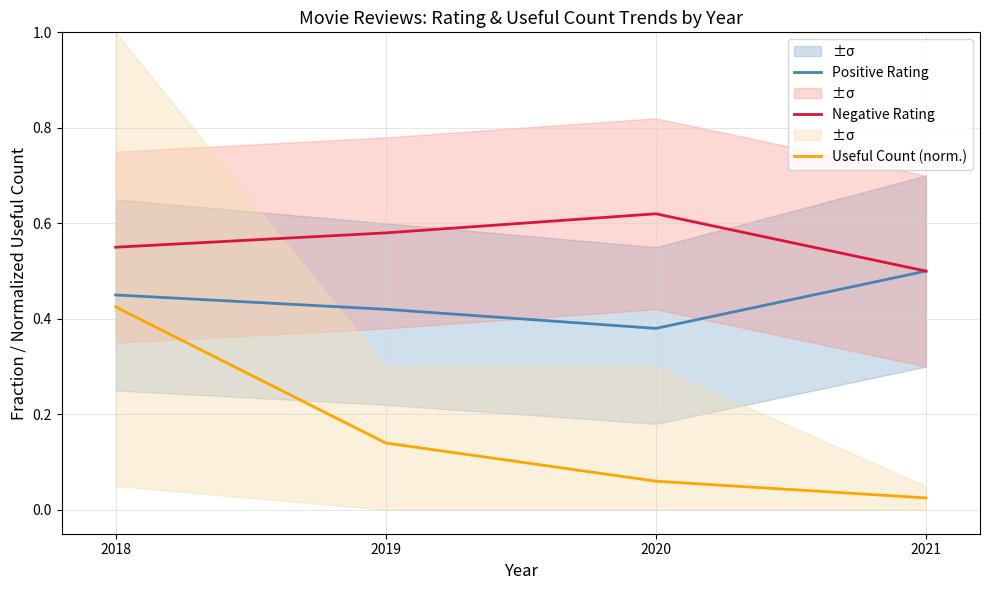

What is the total value across all series at 2019?

1.1